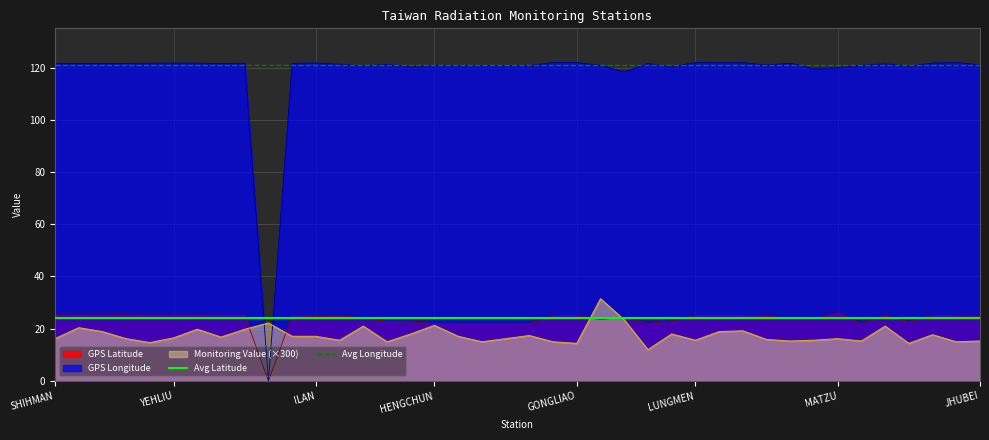

Which category has the lowest value in the Avg Longitude series?

SHIHMAN